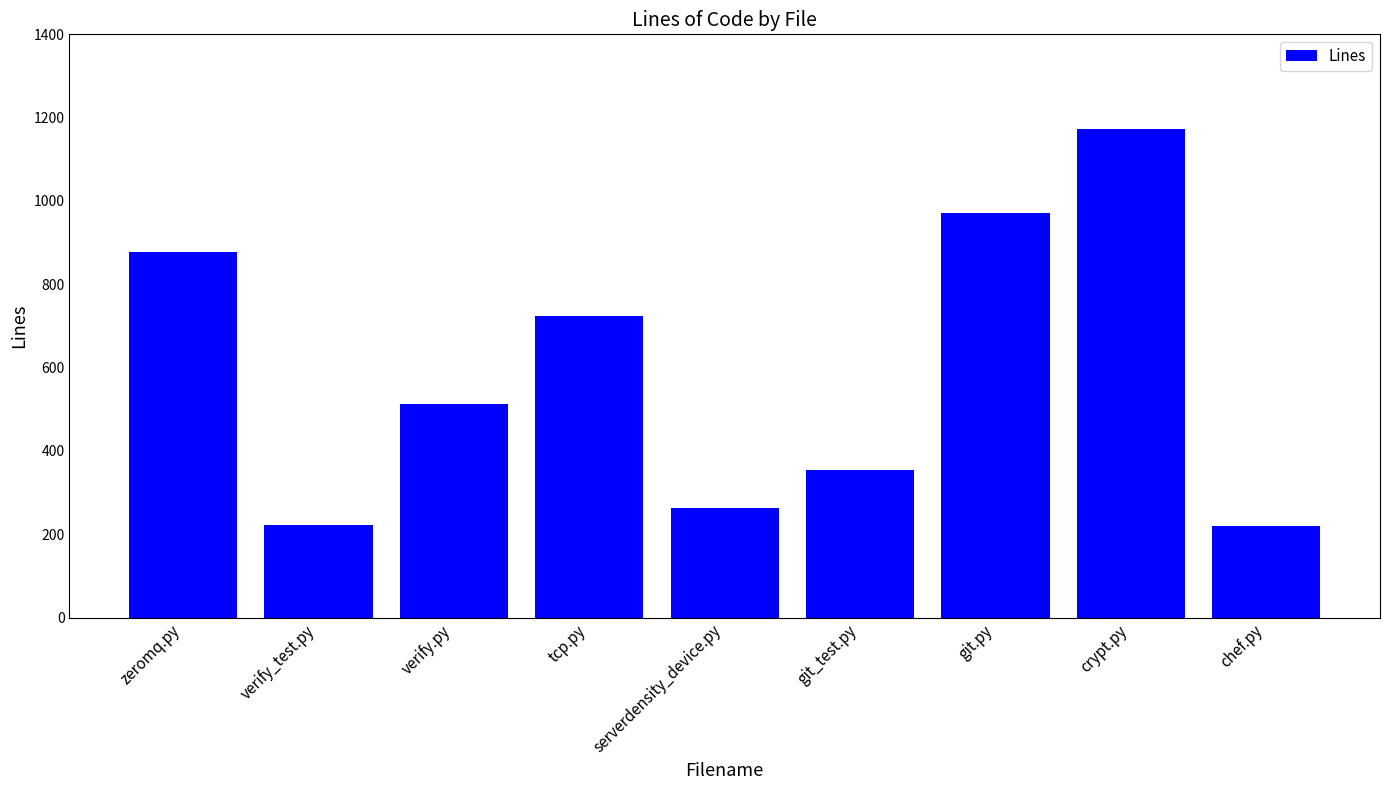

Between verify.py and tcp.py, which is larger?

tcp.py